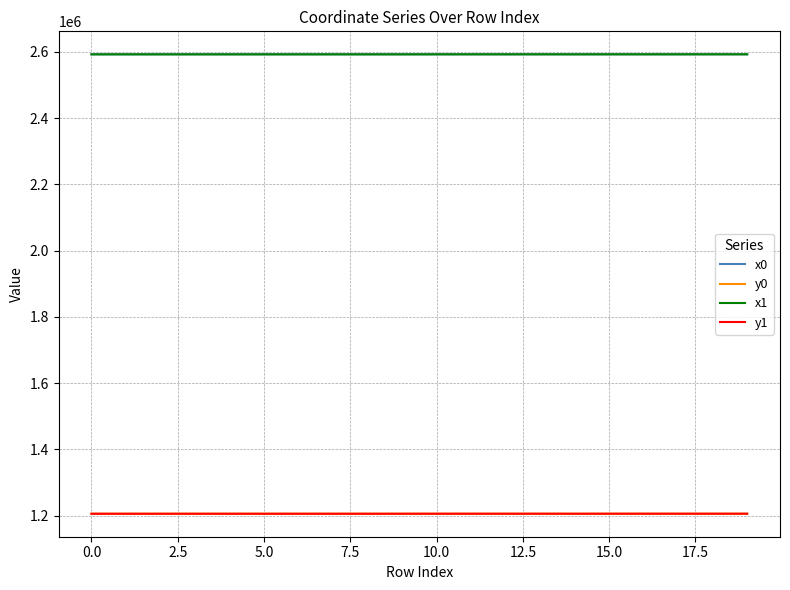

What is the smallest value displayed?

1205969.0